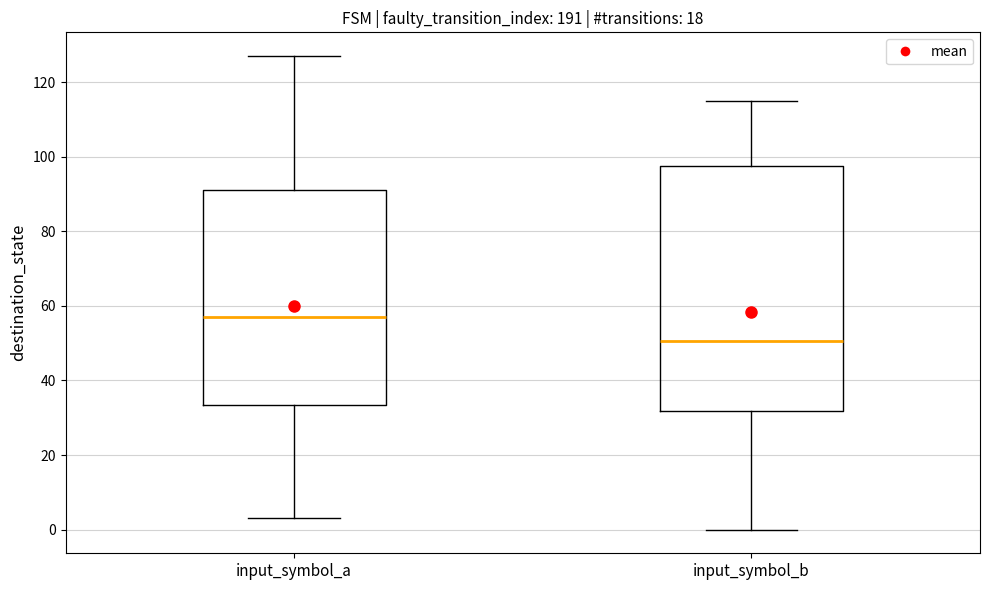

Comparing the boxes themselves (not the whiskers), which one is the tallest?

input_symbol_b